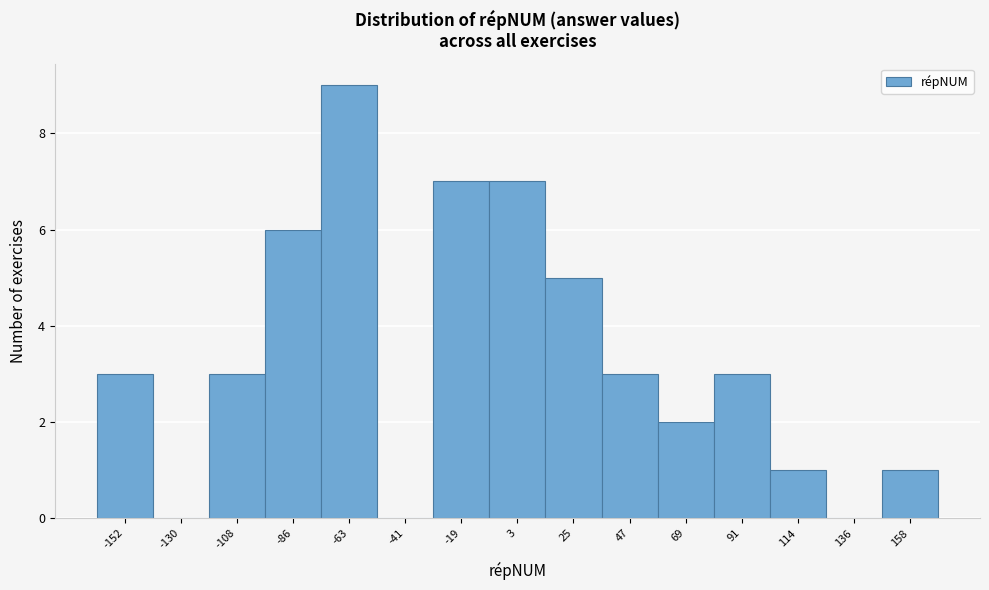

Reading left to right, transcribe all the data shown in this chart.

-152=3	-130=0	-108=3	-86=6	-63=9	-41=0	-19=7	3=7	25=5	47=3	69=2	91=3	114=1	136=0	158=1